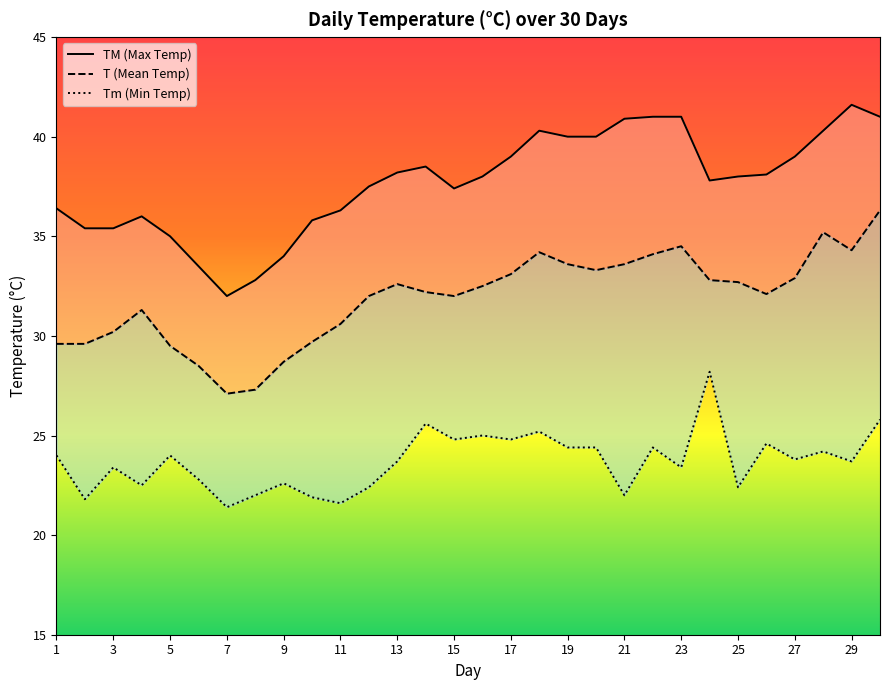

True or false: T and TM cross at least once.

False